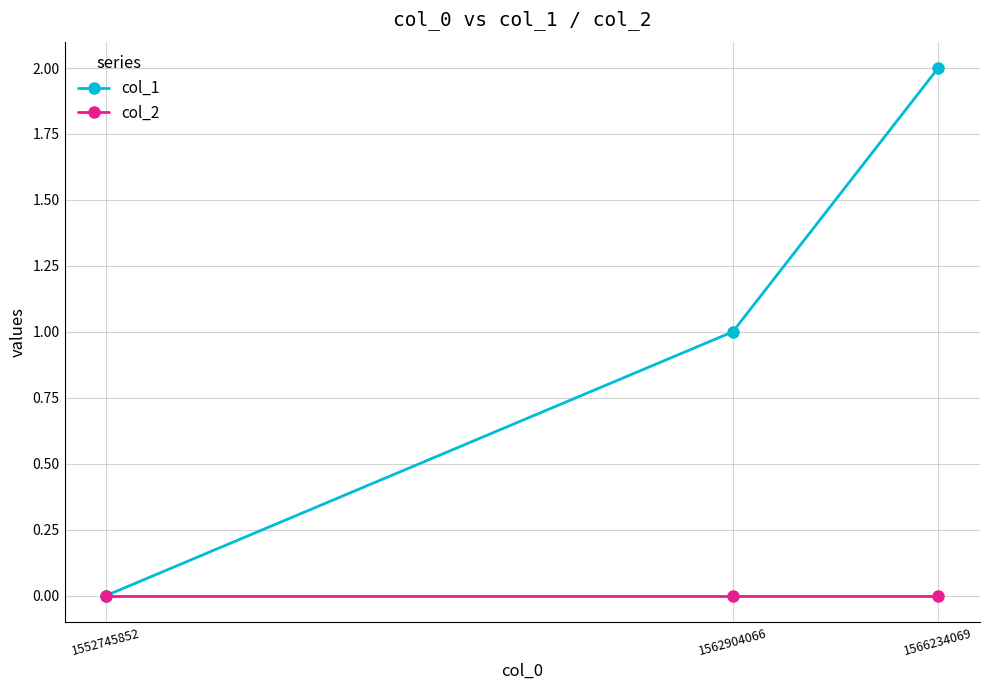

Does the chart have visible grid lines?

Yes